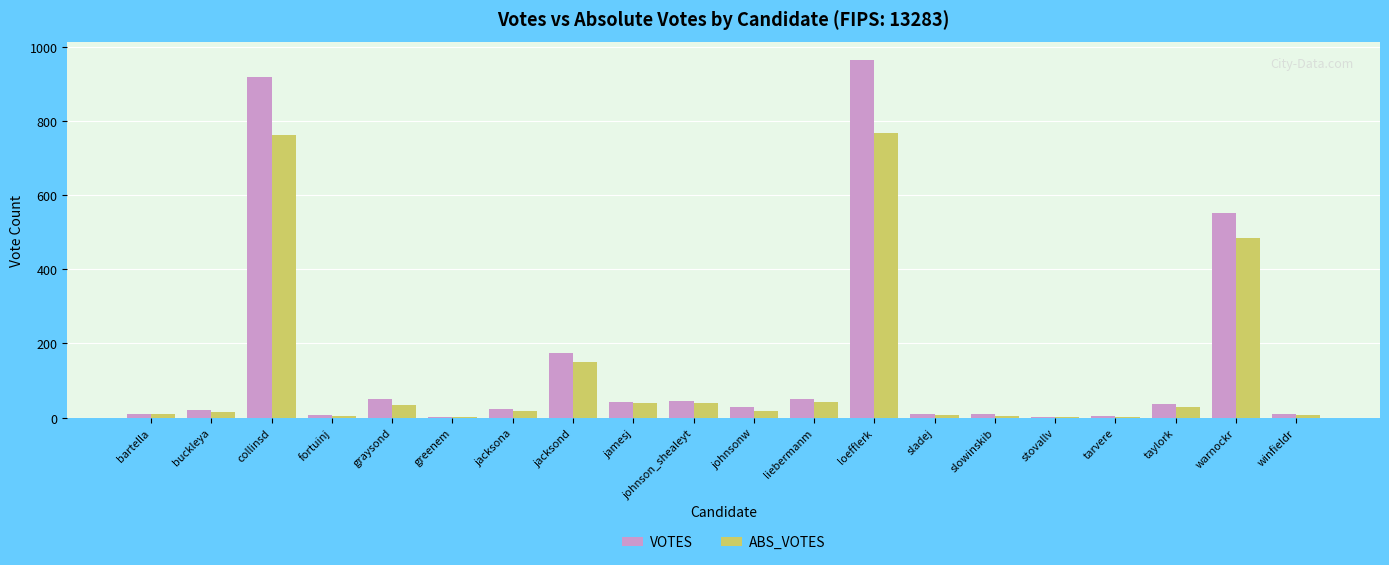

The VOTES series shows 551 at warnockr. True or false?

True